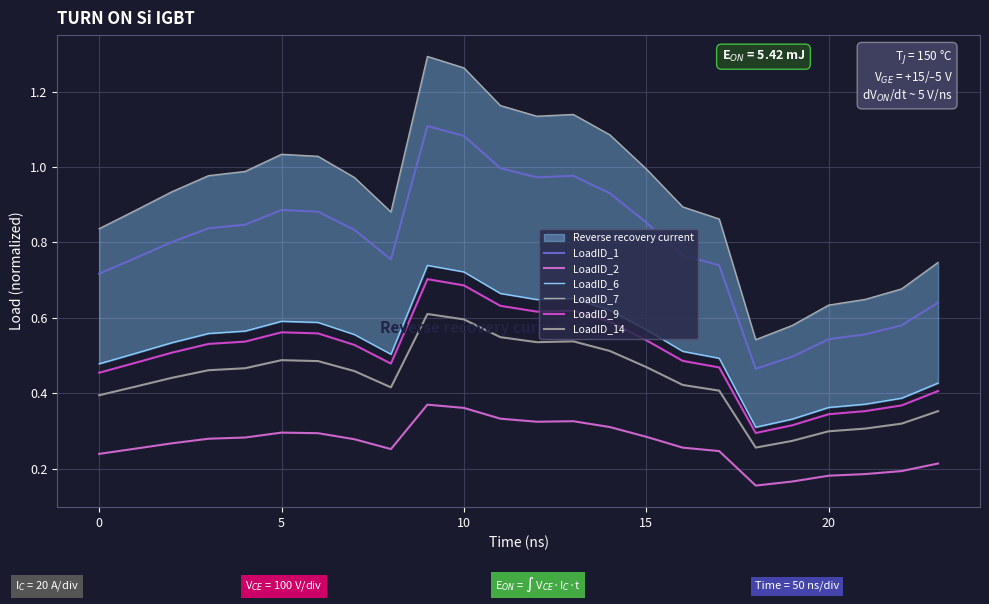

At which label is LoadID_1 closest to 0?

18